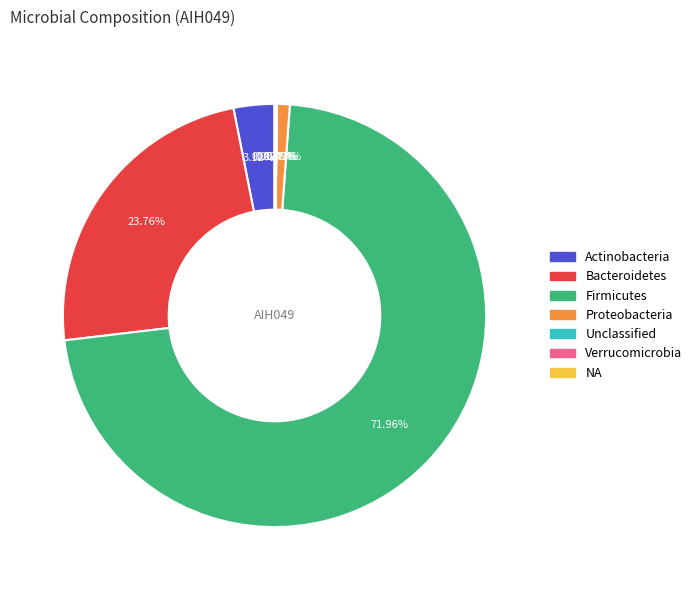

Is there any slice that represents more than half of the pie?

Yes